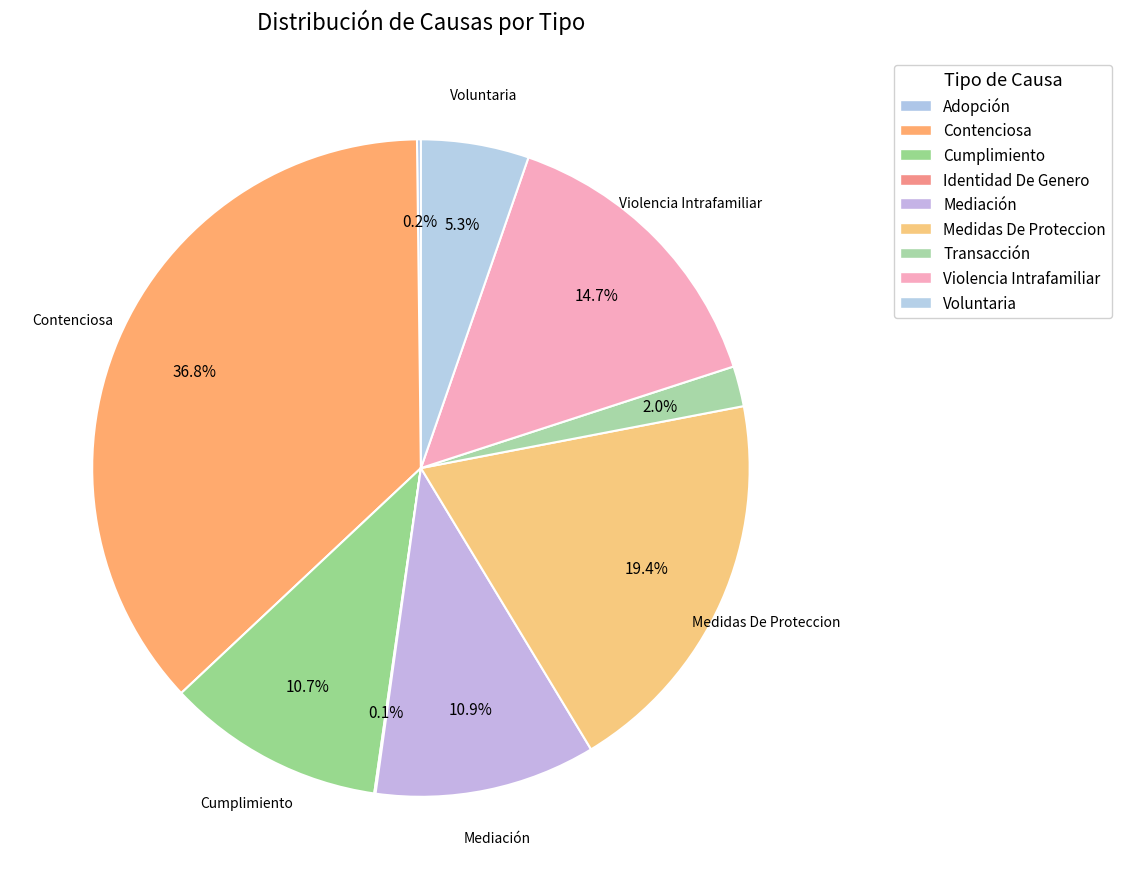

How many segments does this pie chart have?

9